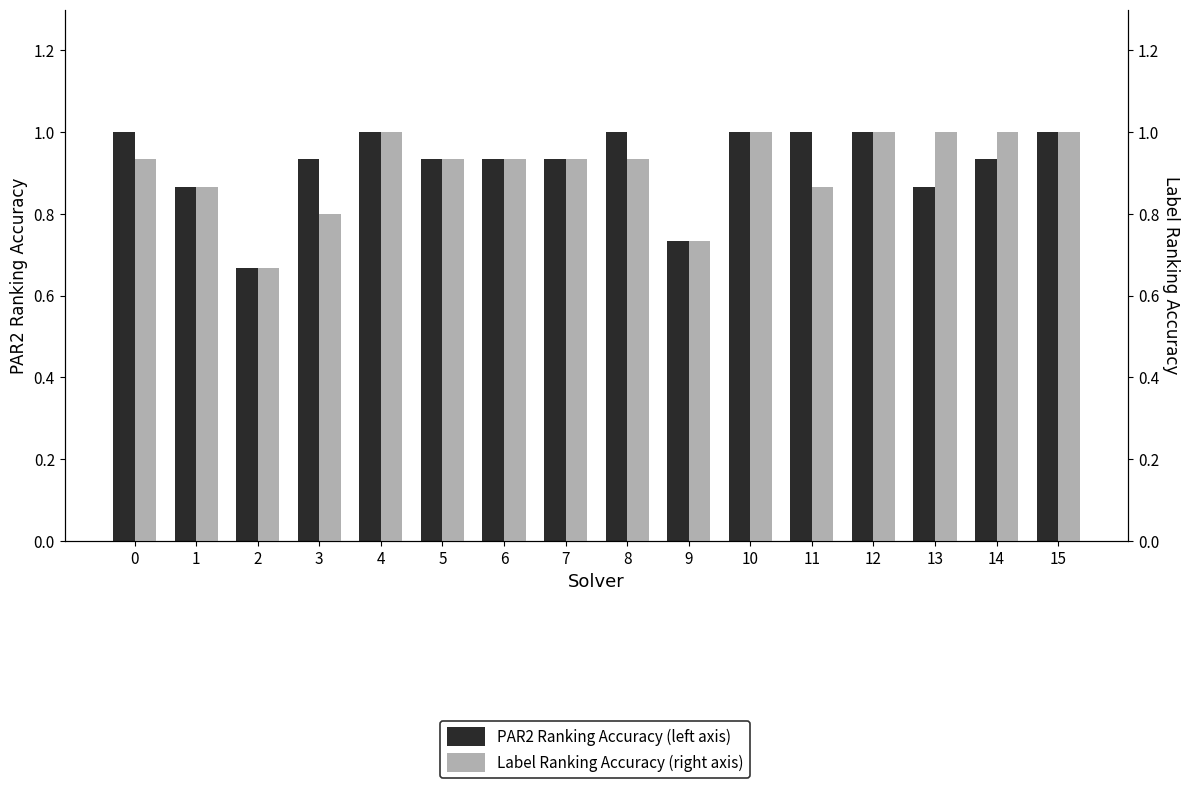

Where is Label Ranking Accuracy (right axis) nearest to the value 0?

2